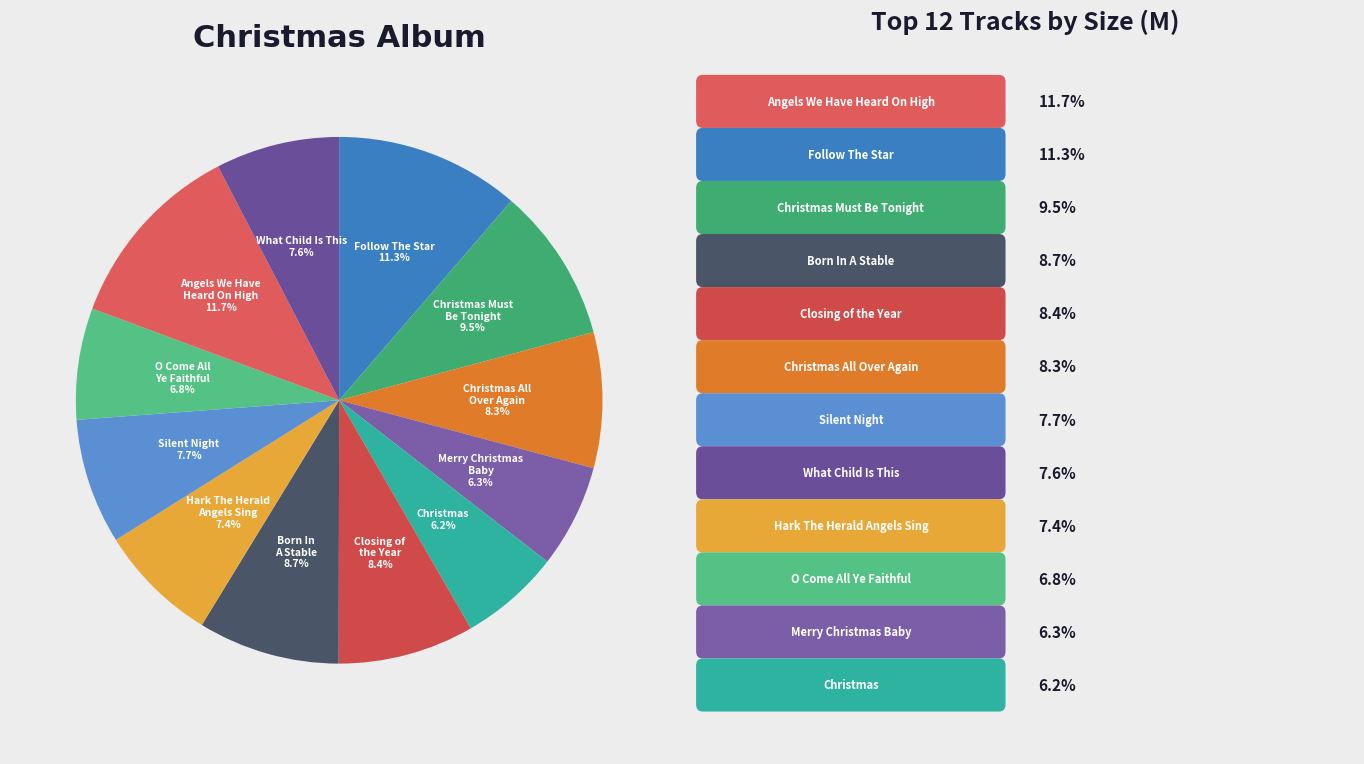

What is the ratio of the value at Christmas Must Be Tonight to the value at What Child Is This?

1.2